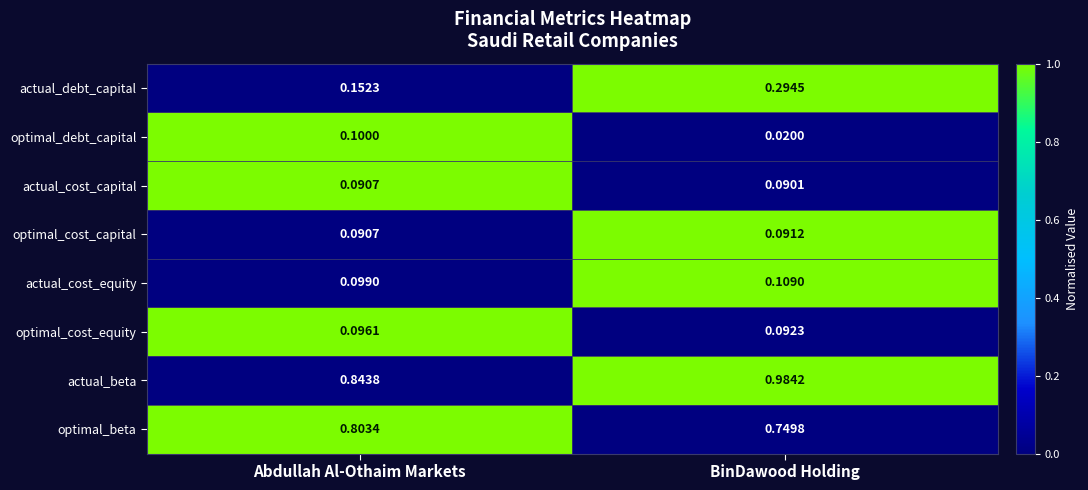

Between Abdullah Al-Othaim Markets and BinDawood Holding, which series saw the biggest shift?

actual_debt_capital